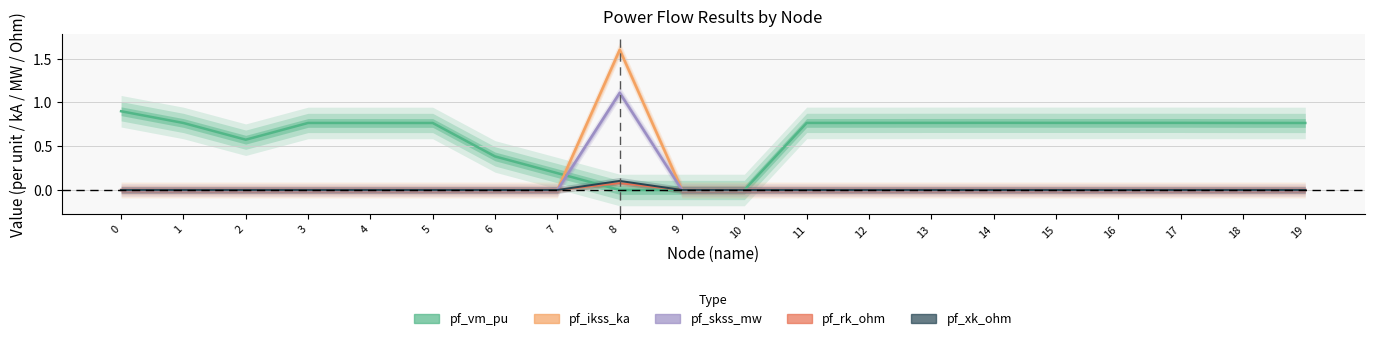

True or false: pf_rk_ohm has a value of 0.0 at 18.

True